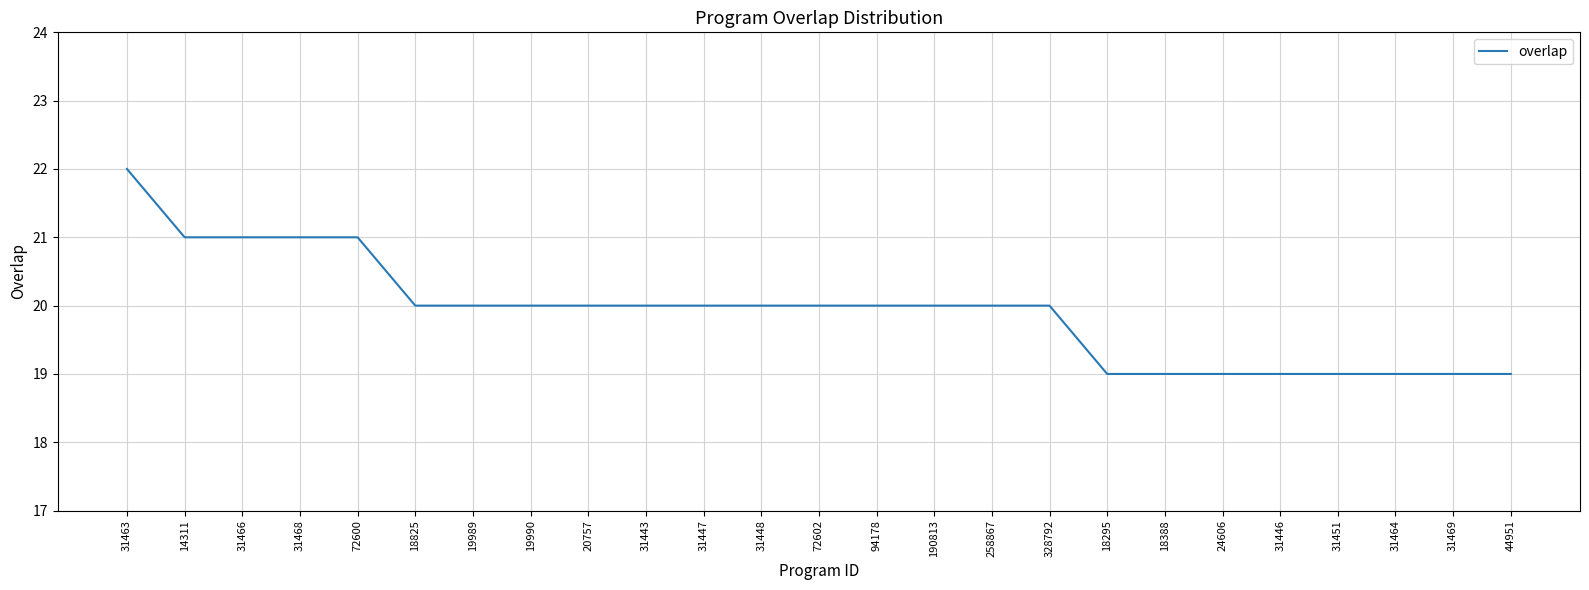

Reading right to left, list all the values displayed in this chart.

44951=19	31469=19	31464=19	31451=19	31446=19	24606=19	18388=19	18295=19	328792=20	258867=20	190813=20	94178=20	72602=20	31448=20	31447=20	31443=20	20757=20	19990=20	19989=20	18825=20	72600=21	31468=21	31466=21	14311=21	31463=22